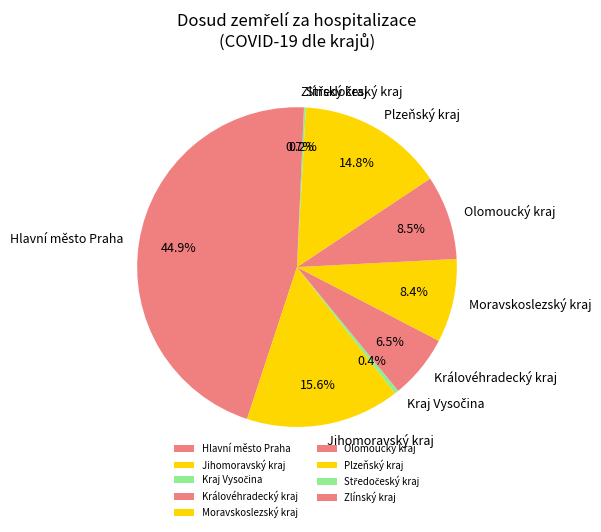

Is there a majority slice in this chart?

No